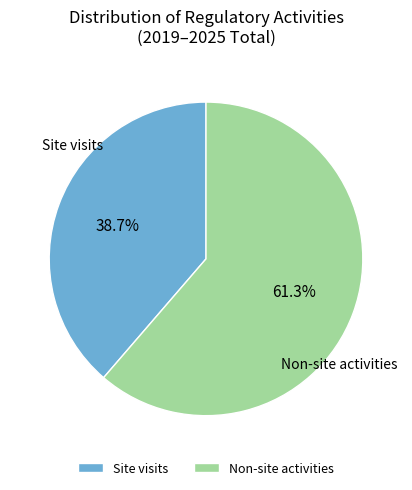

Which slice is the smallest?

Site visits